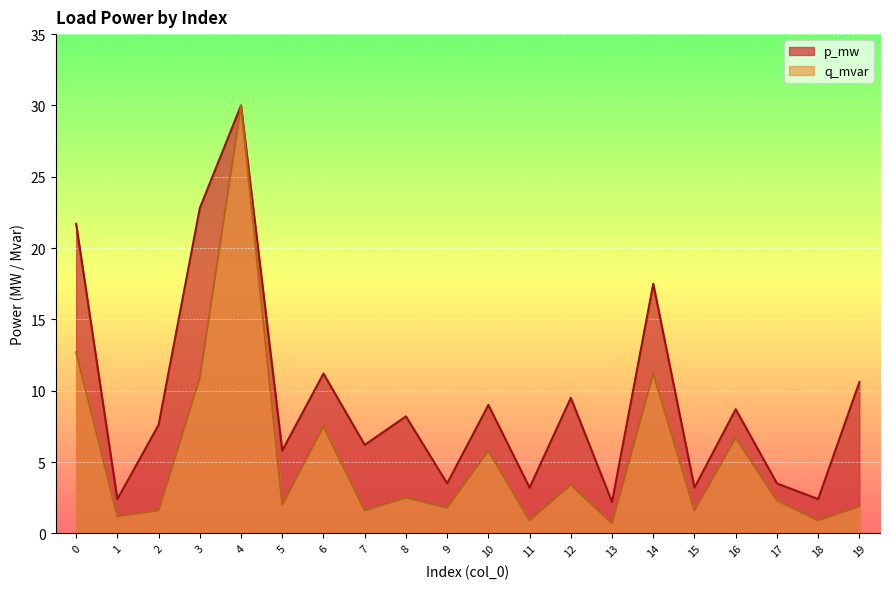

Which has a higher value, 1 or 11?

11